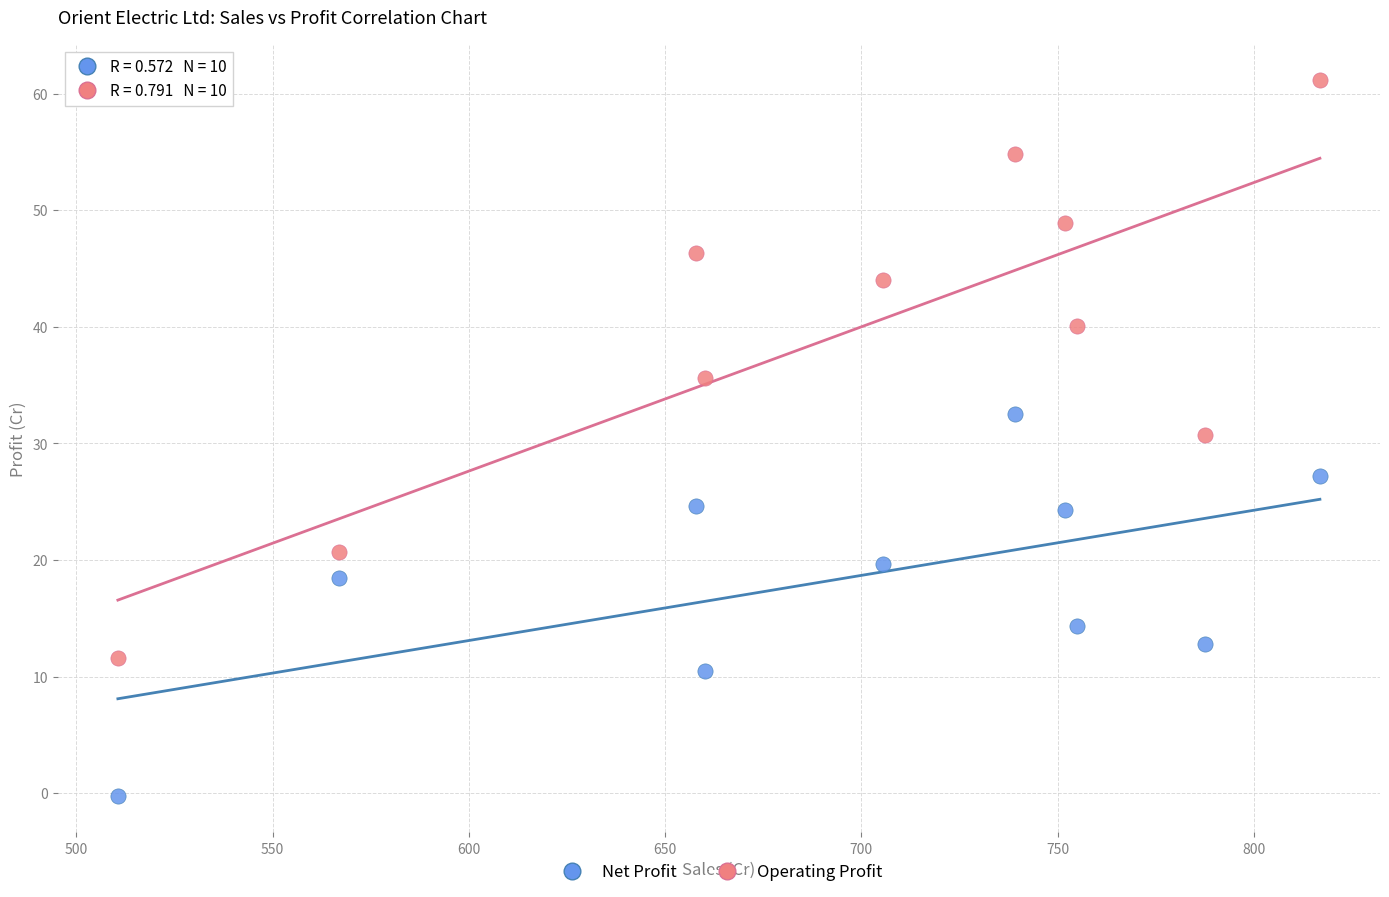

In the Net Profit series, what Y value is closest to 16?

14.3